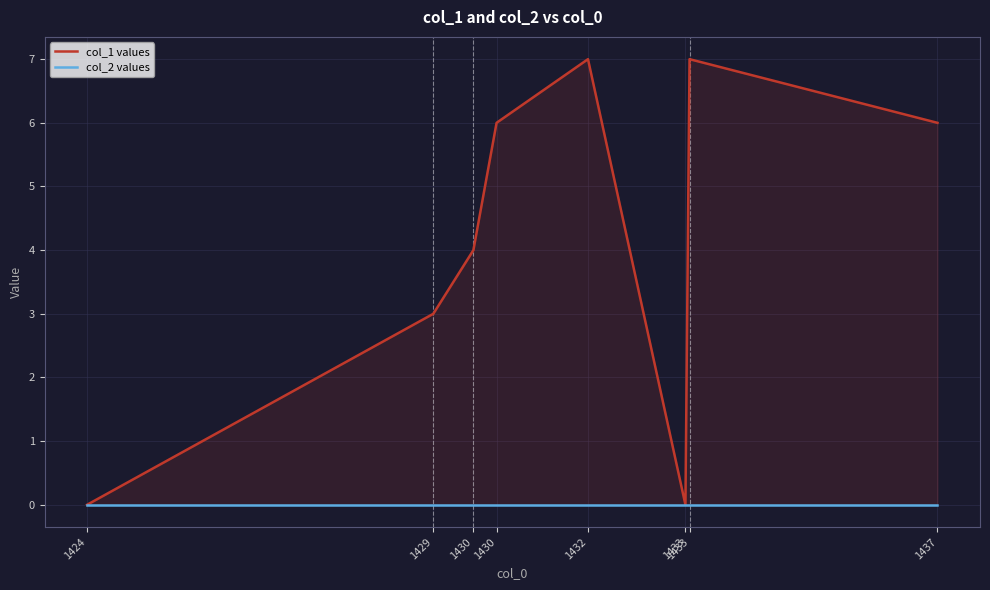

What is the difference between the highest and lowest values at 1437?

6